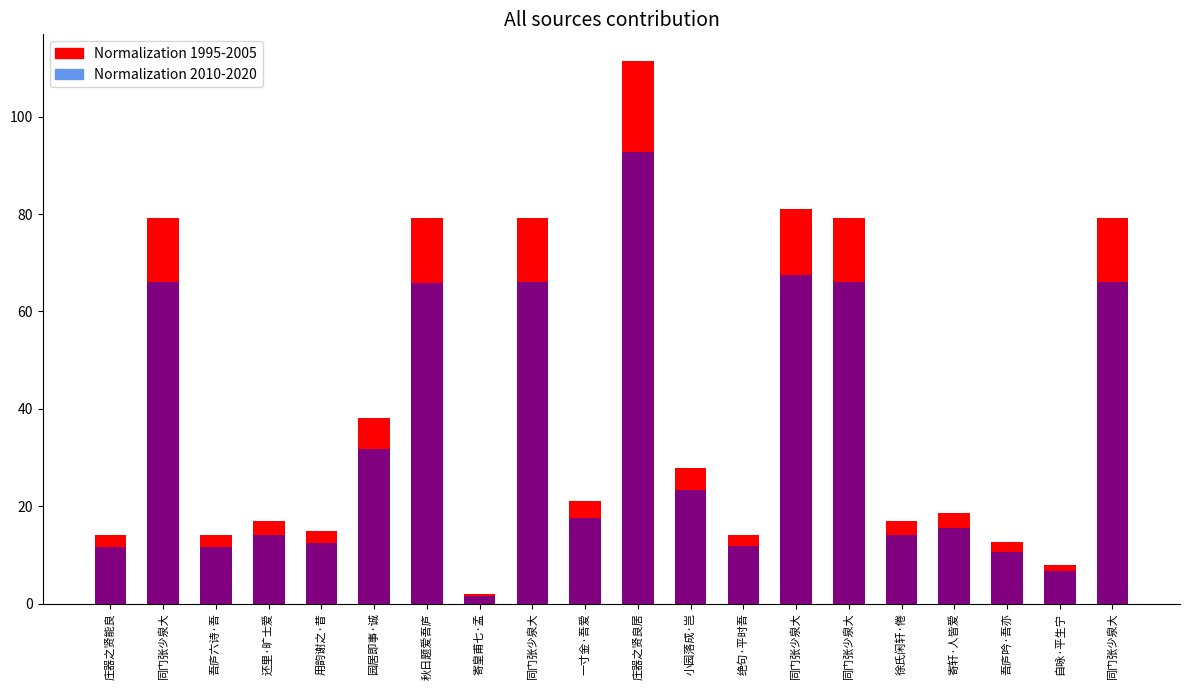

What is the sum of the Normalization 2010-2020 values at 一寸金·吾爱 and 用韵谢之·昔?

30.0